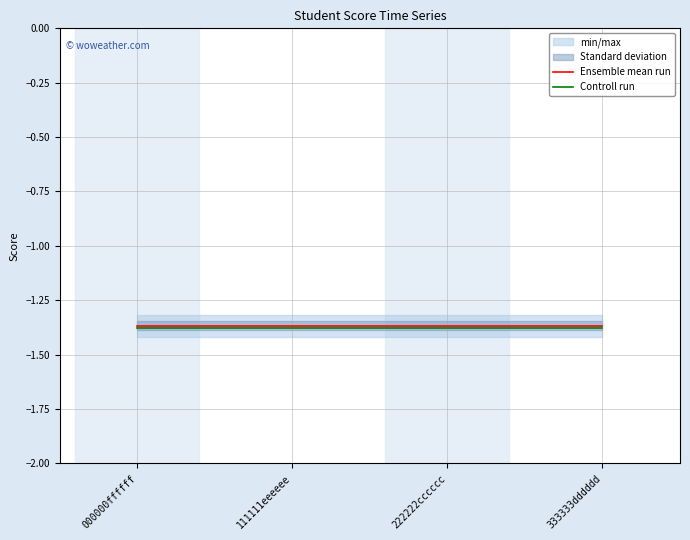

Reading left to right, extract all data points from this chart.

Ensemble mean run: -1.4	-1.4	-1.4	-1.4
Controll run: -1.4	-1.4	-1.4	-1.4